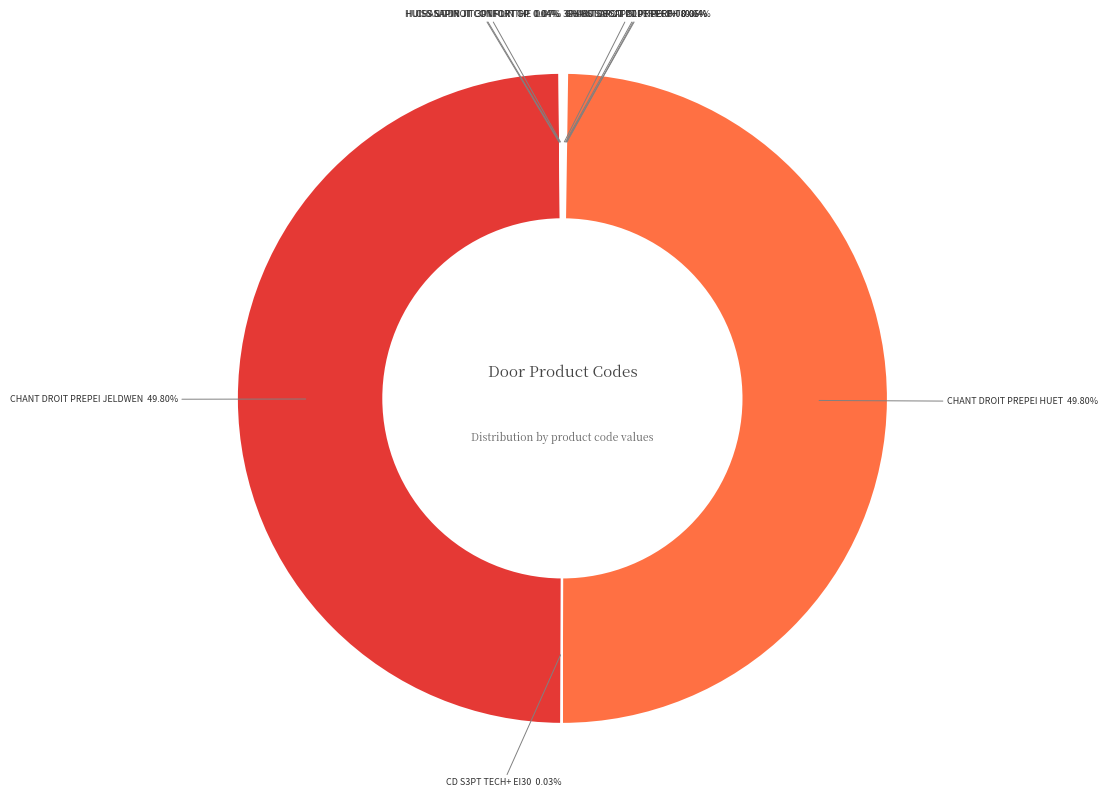

To the nearest percent, what is the difference between the largest and smallest slice percentages?

50%